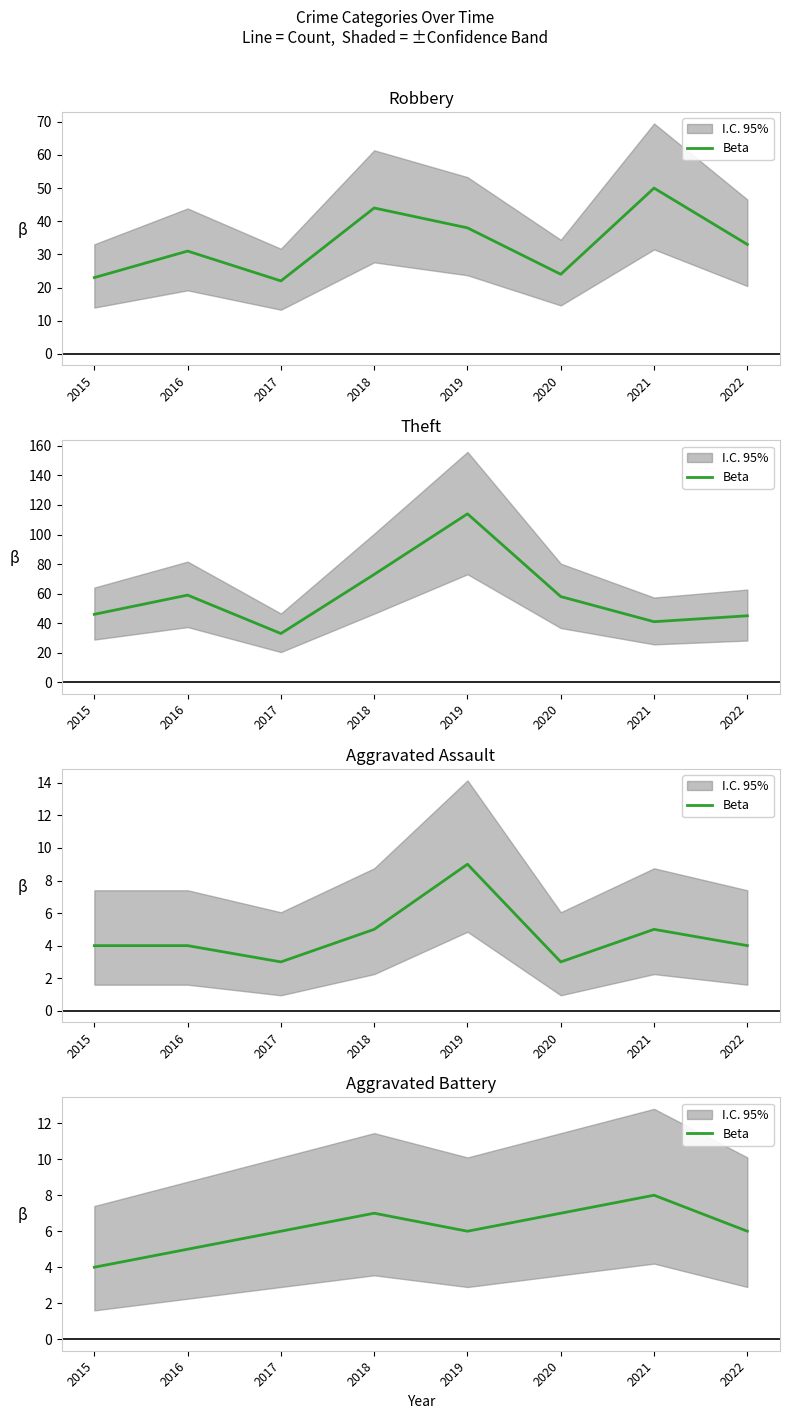

Where is the first local maximum?

2018